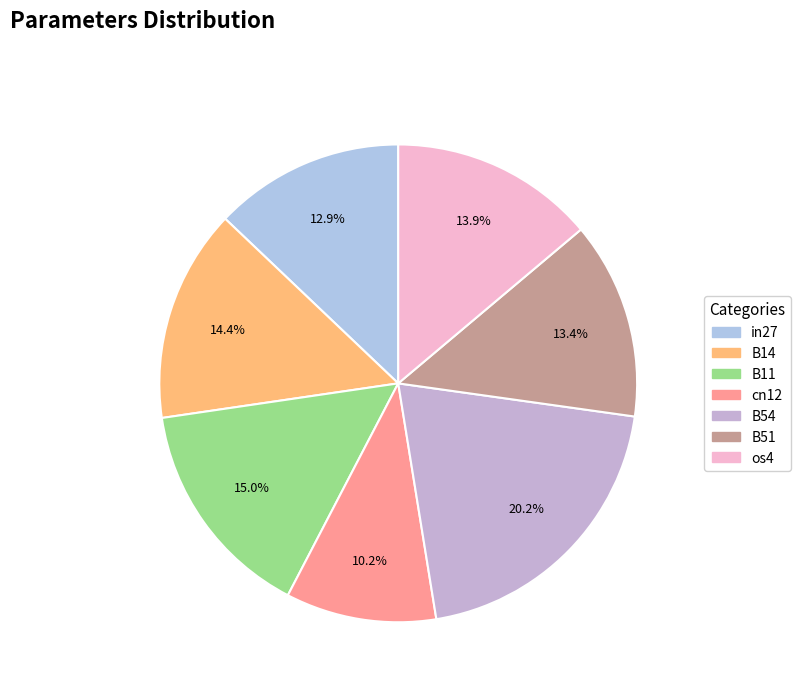

To the nearest percent, what is the combined percentage of B14 and os4?

28%